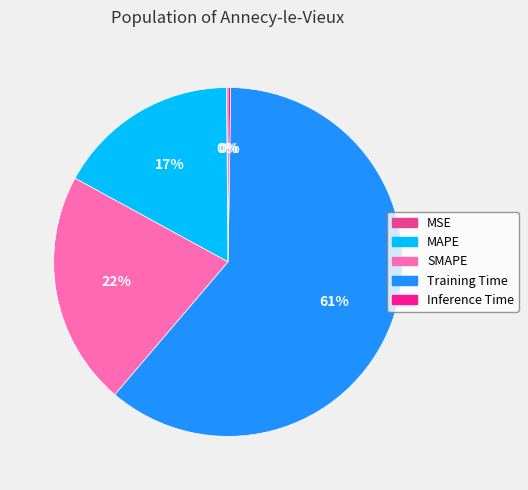

To the nearest percent, what is the combined percentage of SMAPE and Training Time?

83%